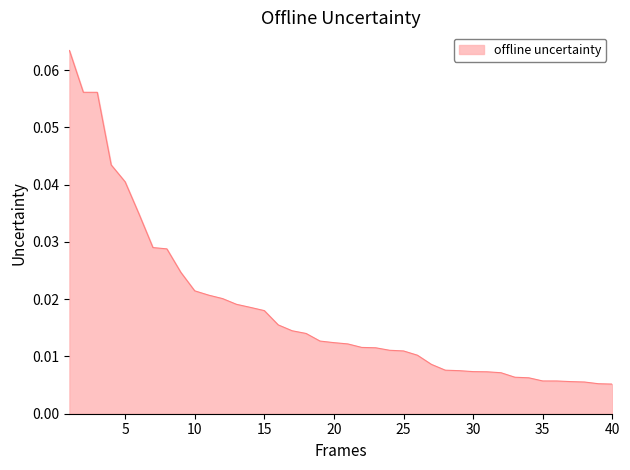

Rank the categories by value from lowest to highest.

40, 39, 38, 37, 36, 35, 34, 33, 32, 31, 30, 29, 28, 27, 26, 25, 24, 23, 22, 21, 20, 19, 18, 17, 16, 15, 14, 13, 12, 11, 10, 9, 8, 7, 6, 5, 4, 3, 2, 1